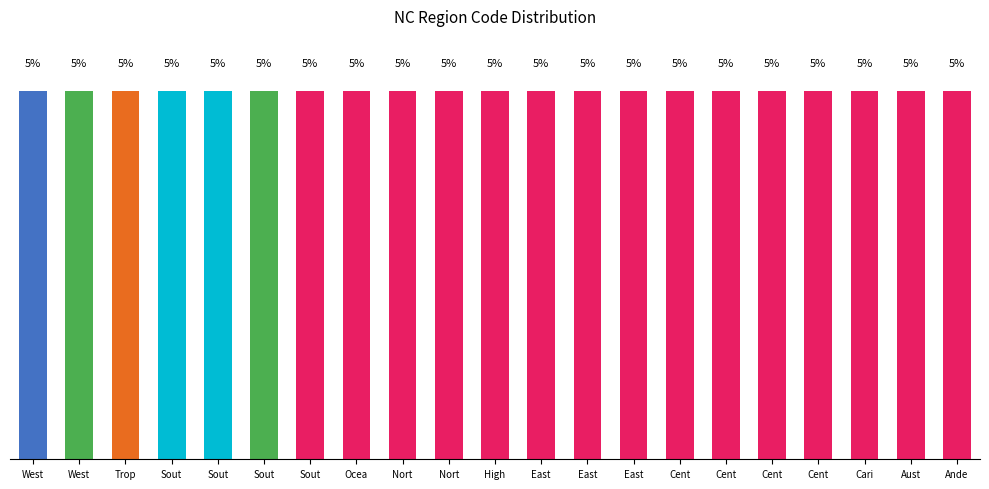

Reading right to left, what are all the values shown in this chart?

4.8	4.8	4.8	4.8	4.8	4.8	4.8	4.8	4.8	4.8	4.8	4.8	4.8	4.8	4.8	4.8	4.8	4.8	4.8	4.8	4.8